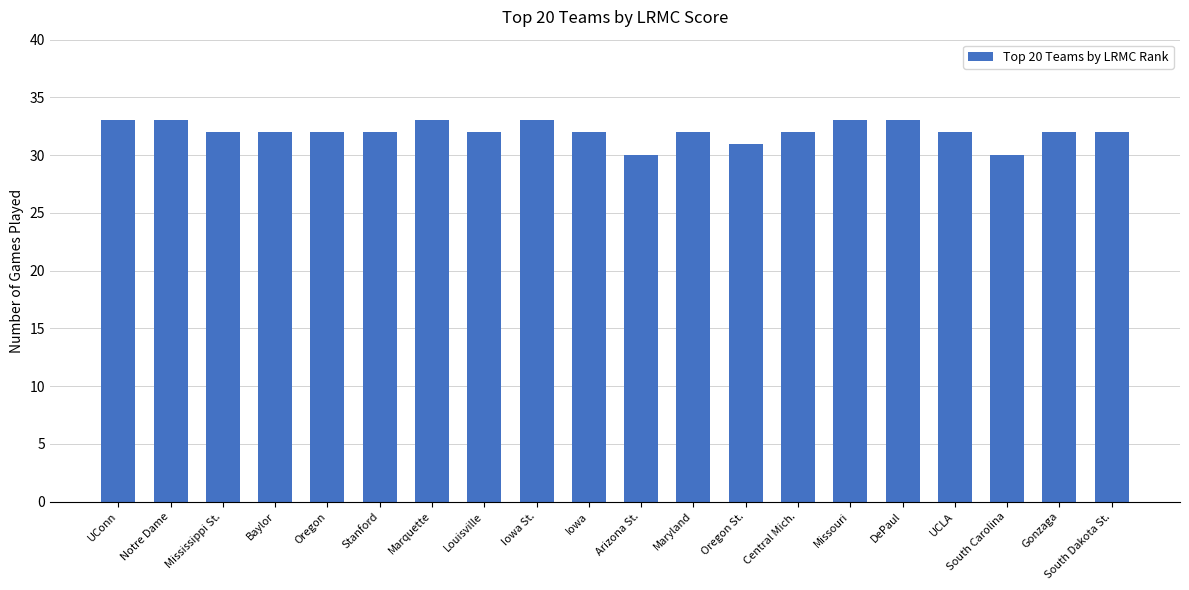

Reading right to left, transcribe all the data shown in this chart.

32	32	30	32	33	33	32	31	32	30	32	33	32	33	32	32	32	32	33	33